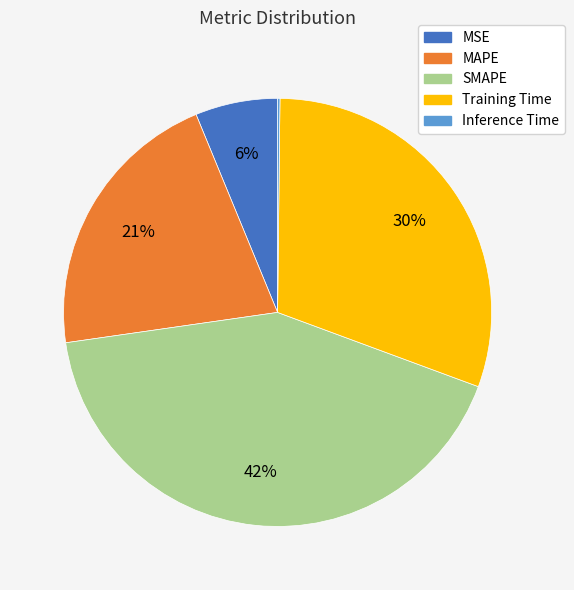

To the nearest percent, what is the difference between the largest and smallest slice percentages?

42%